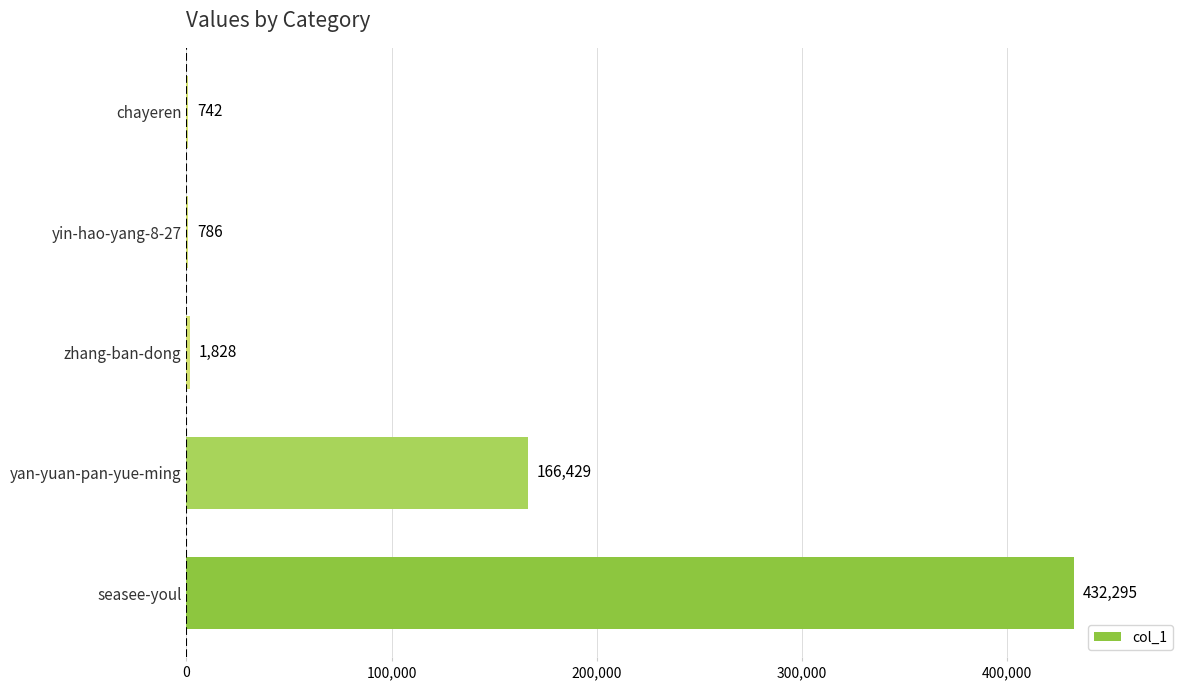

The chart shows a value of 742 at chayeren. True or false?

True